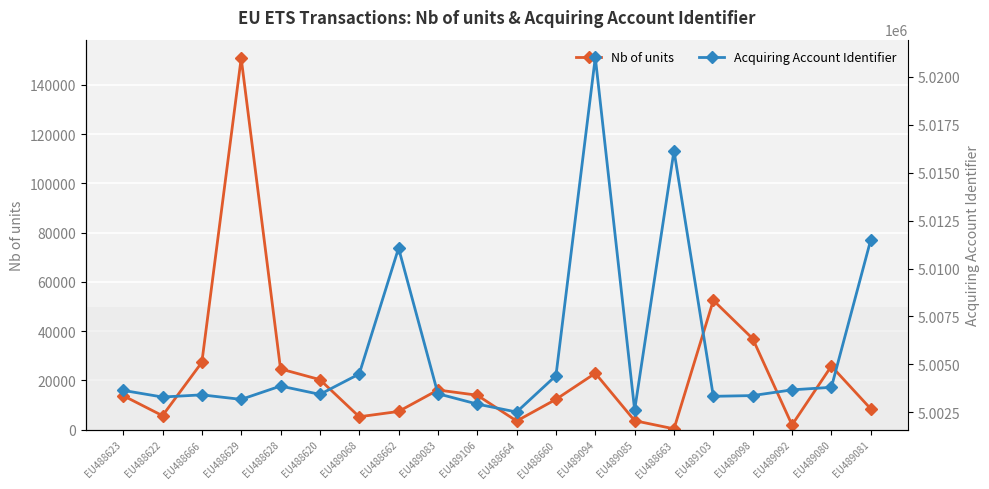

Between EU488620 and EU488622, which is larger?

EU488620